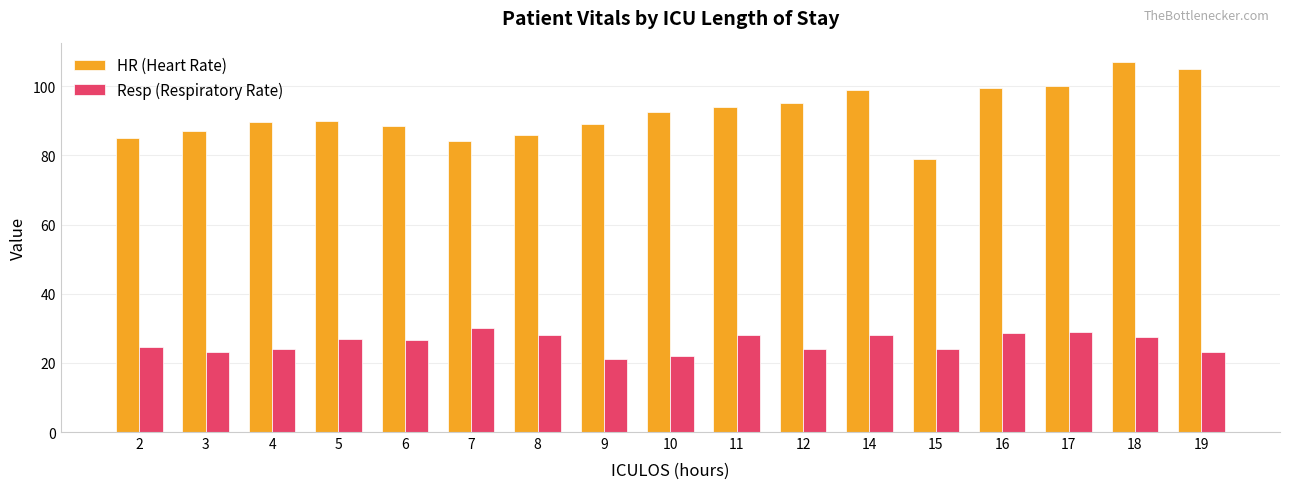

The value of HR (Heart Rate) at 6 is 158.6. True or false?

False